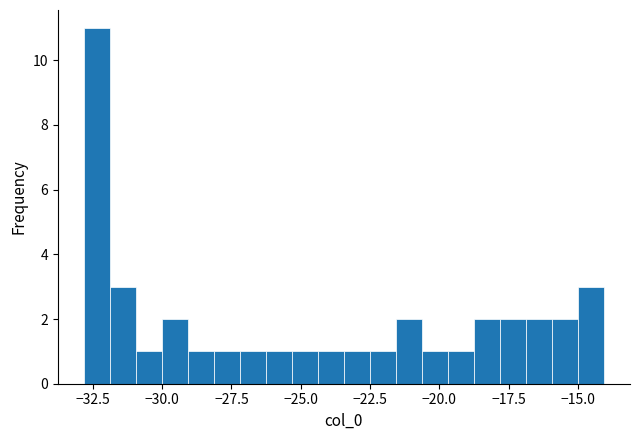

Around what value on the x-axis is the tallest bar? Give the approximate position of its centre, as read against the axis.

-32.5